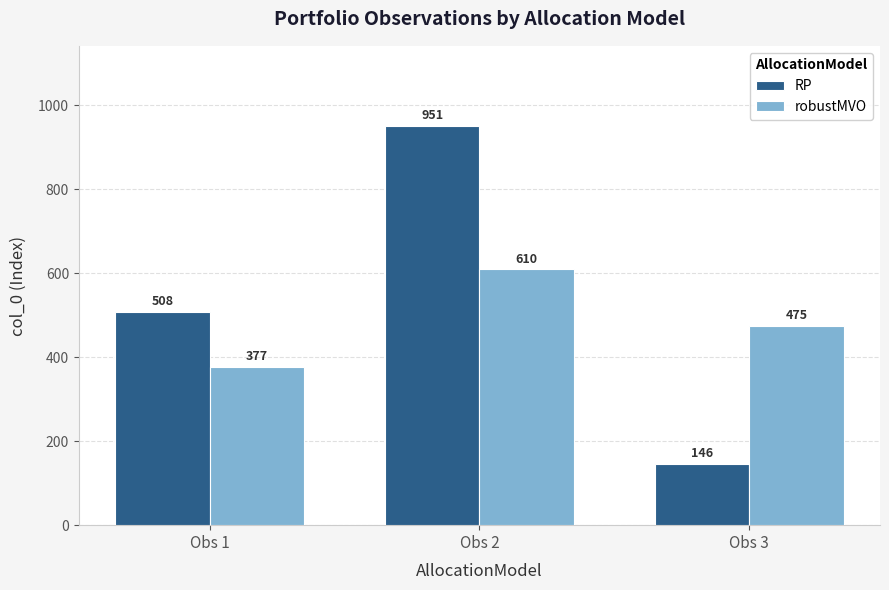

Count the number of categories in the chart.

3